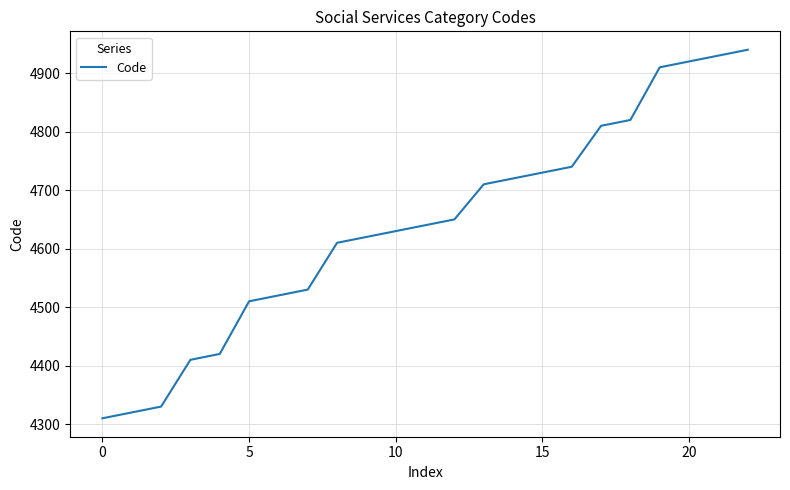

Is this an area chart (filled region under the line)?

No